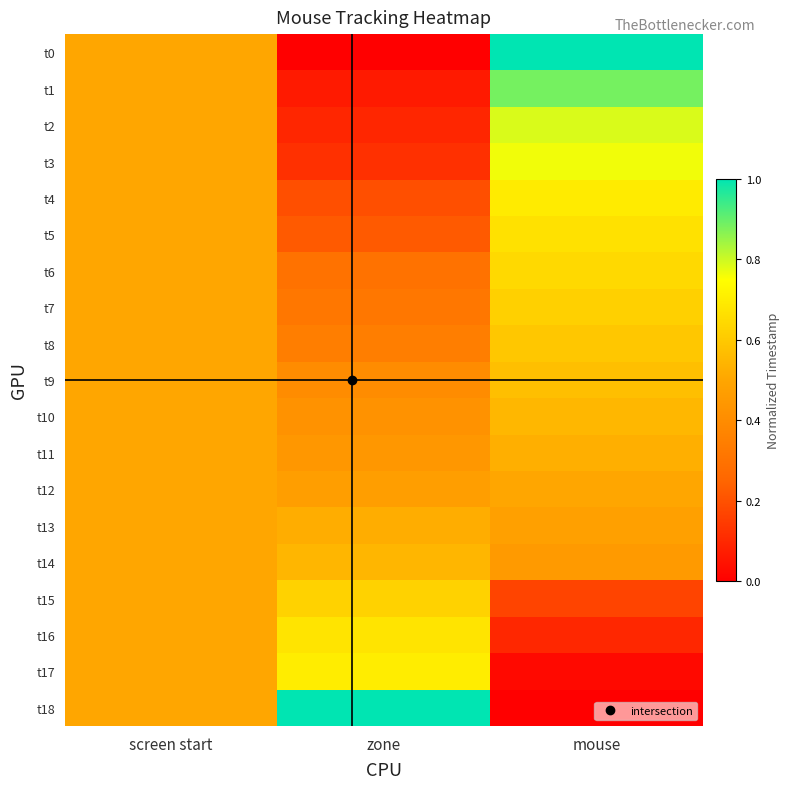

Reading left to right, transcribe all the data shown in this chart.

t0: screen start=0.5	zone=0.0	mouse=1.0
t1: screen start=0.5	zone=0.1	mouse=0.9
t2: screen start=0.5	zone=0.1	mouse=0.8
t3: screen start=0.5	zone=0.1	mouse=0.8
t4: screen start=0.5	zone=0.2	mouse=0.7
t5: screen start=0.5	zone=0.2	mouse=0.7
t6: screen start=0.5	zone=0.3	mouse=0.6
t7: screen start=0.5	zone=0.3	mouse=0.6
t8: screen start=0.5	zone=0.3	mouse=0.6
t9: screen start=0.5	zone=0.4	mouse=0.6
t10: screen start=0.5	zone=0.4	mouse=0.5
t11: screen start=0.5	zone=0.4	mouse=0.5
t12: screen start=0.5	zone=0.5	mouse=0.5
t13: screen start=0.5	zone=0.5	mouse=0.5
t14: screen start=0.5	zone=0.5	mouse=0.5
t15: screen start=0.5	zone=0.6	mouse=0.2
t16: screen start=0.5	zone=0.7	mouse=0.1
t17: screen start=0.5	zone=0.7	mouse=0.0
t18: screen start=0.5	zone=1.0	mouse=0.0